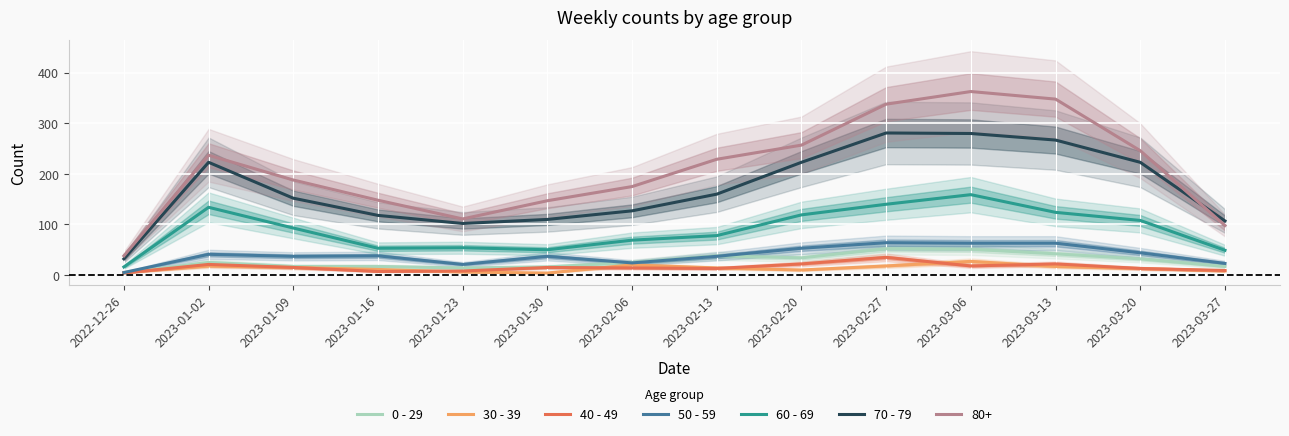

Which series changed the most between 2023-01-16 and 2023-02-27?

70 - 79